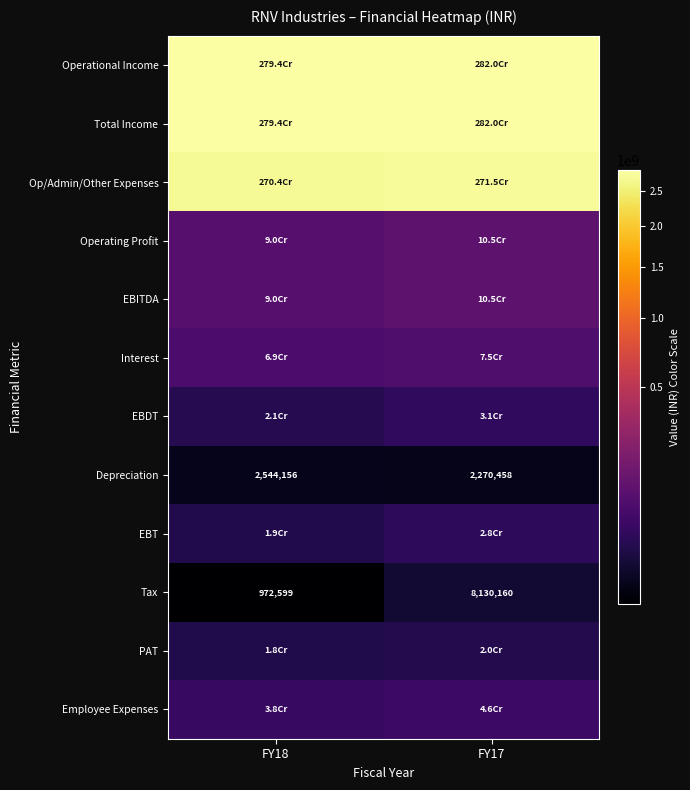

How many values in the Tax series are below 8130160?

1